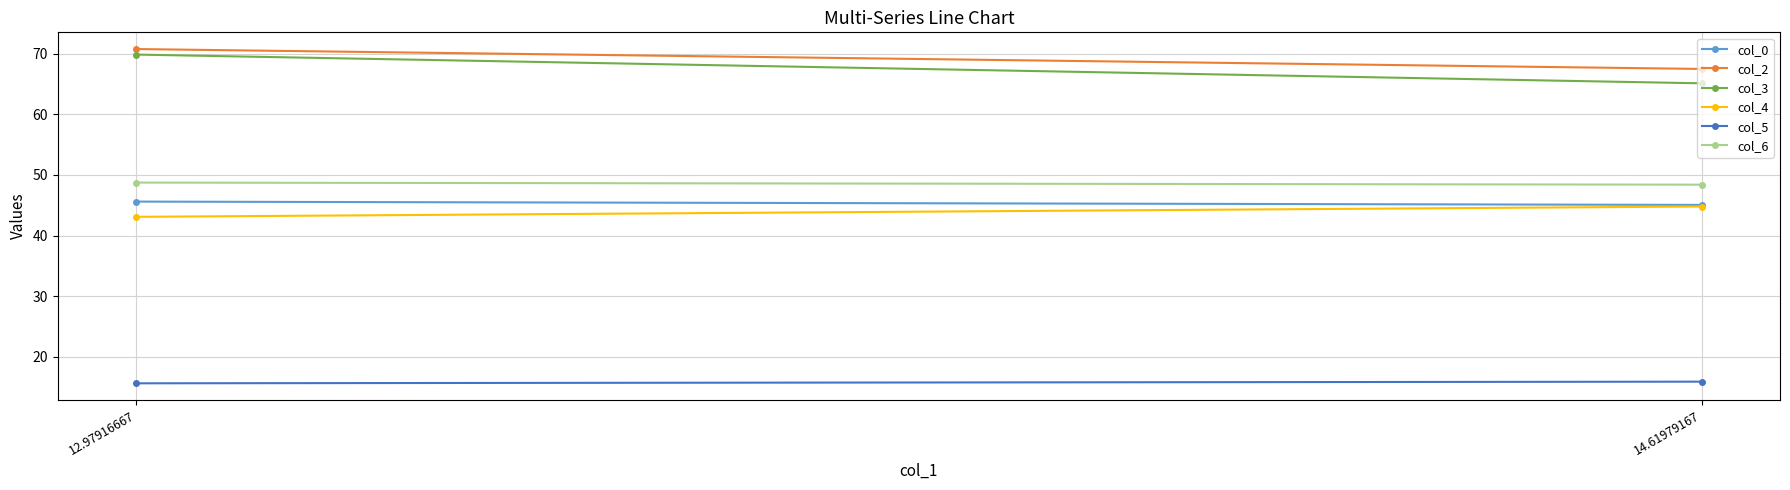

At which category is the sum across all series the highest?

12.97916667